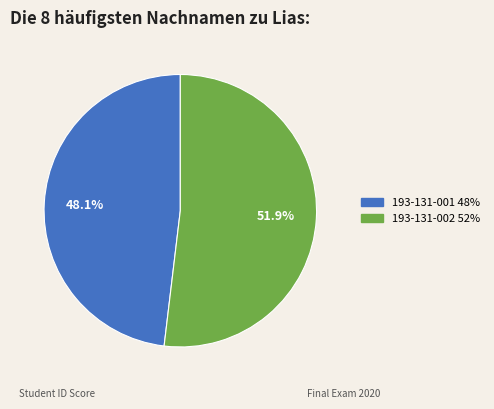

To the nearest percent, what percentage of the pie is 193-131-002?

52%